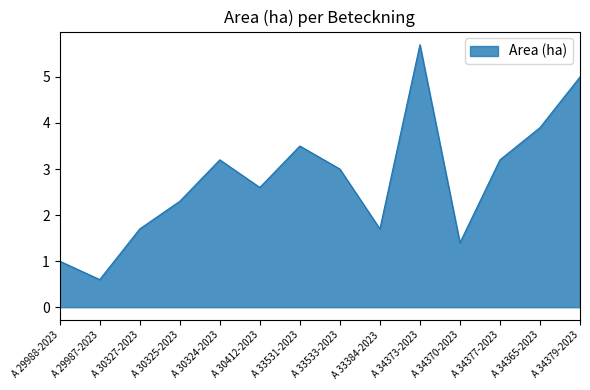

What is the sum of all values?

38.8